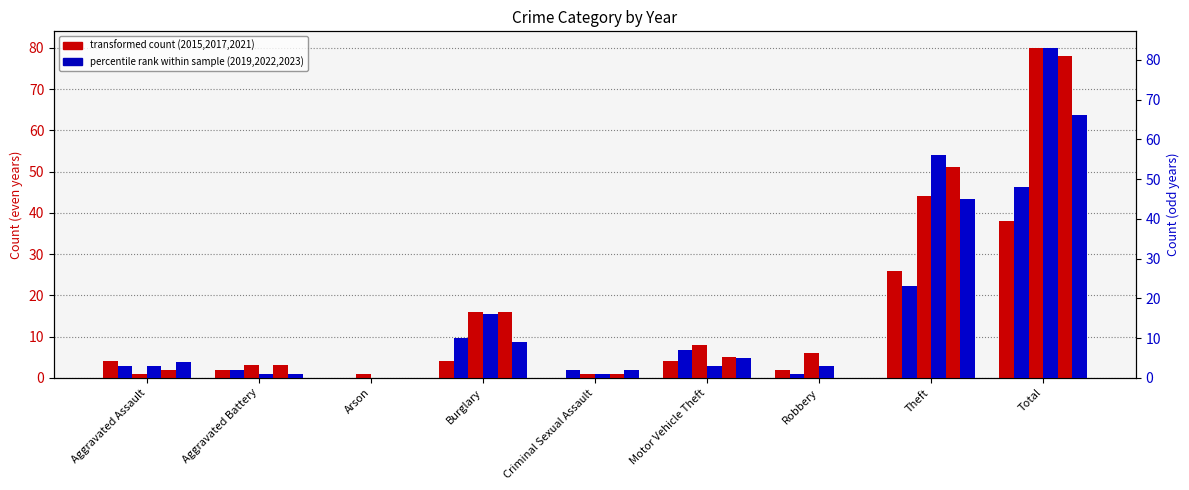

Reading left to right, extract all data points from this chart.

2021: Aggravated Assault=4	Aggravated Battery=2	Arson=0	Burglary=4	Criminal Sexual Assault=0	Motor Vehicle Theft=4	Robbery=2	Theft=26	Total=38
2022: Aggravated Assault=3	Aggravated Battery=2	Arson=0	Burglary=10	Criminal Sexual Assault=2	Motor Vehicle Theft=7	Robbery=1	Theft=23	Total=48
2023: Aggravated Assault=1	Aggravated Battery=3	Arson=1	Burglary=16	Criminal Sexual Assault=1	Motor Vehicle Theft=8	Robbery=6	Theft=44	Total=80
2017: Aggravated Assault=3	Aggravated Battery=1	Arson=0	Burglary=16	Criminal Sexual Assault=1	Motor Vehicle Theft=3	Robbery=3	Theft=56	Total=83
2015: Aggravated Assault=2	Aggravated Battery=3	Arson=0	Burglary=16	Criminal Sexual Assault=1	Motor Vehicle Theft=5	Robbery=0	Theft=51	Total=78
2019: Aggravated Assault=4	Aggravated Battery=1	Arson=0	Burglary=9	Criminal Sexual Assault=2	Motor Vehicle Theft=5	Robbery=0	Theft=45	Total=66